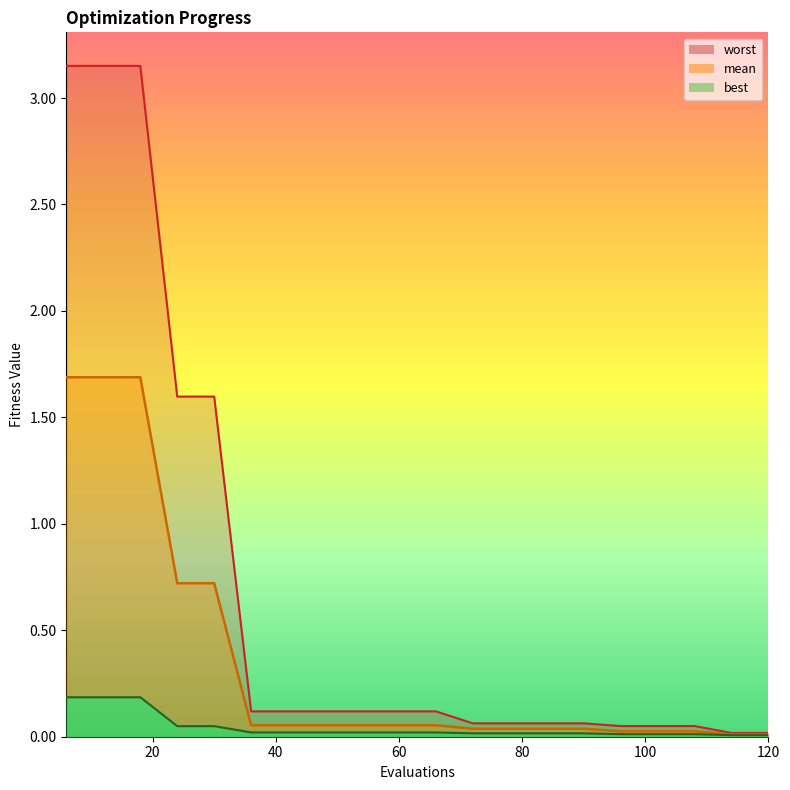

What is the average value of the mean series?

0.4